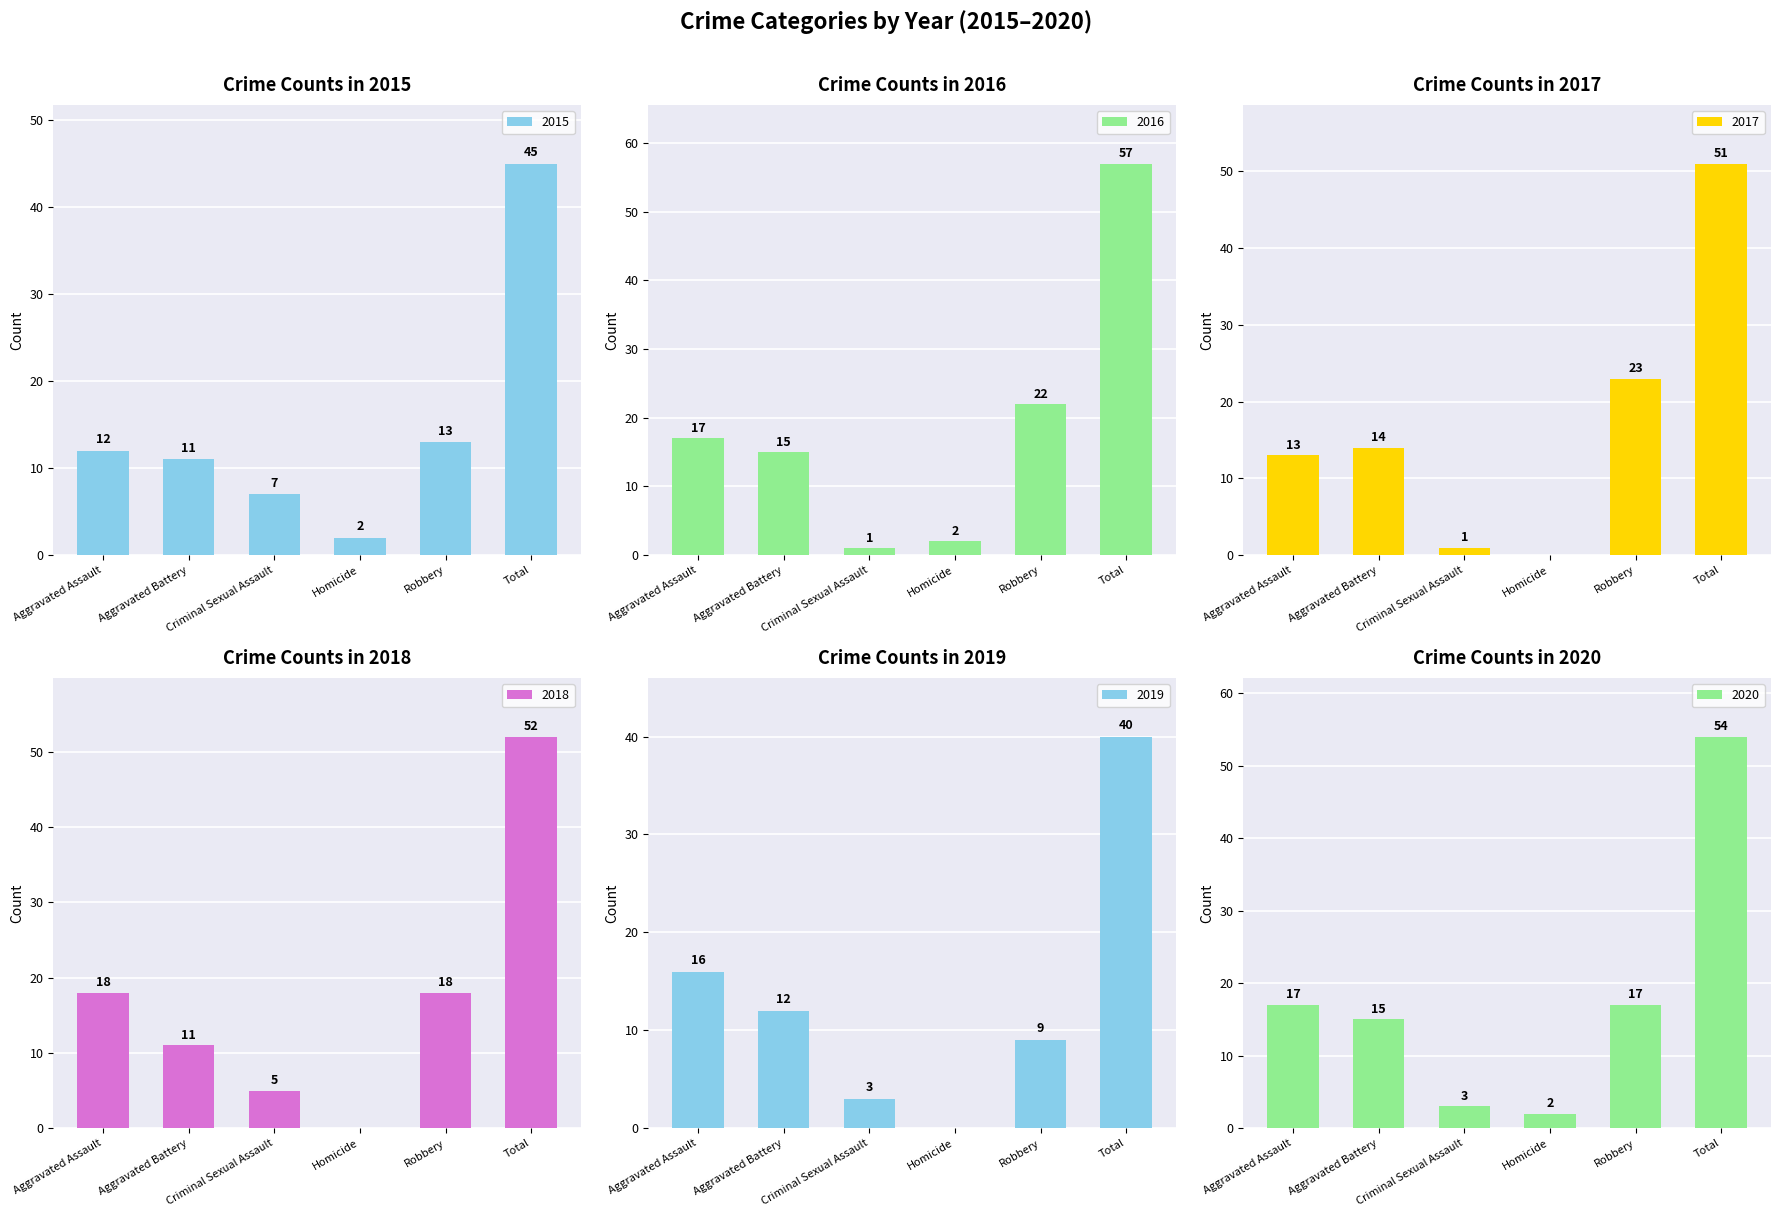

What is the approximate value of 2020 at Aggravated Assault, to the nearest 10?

20